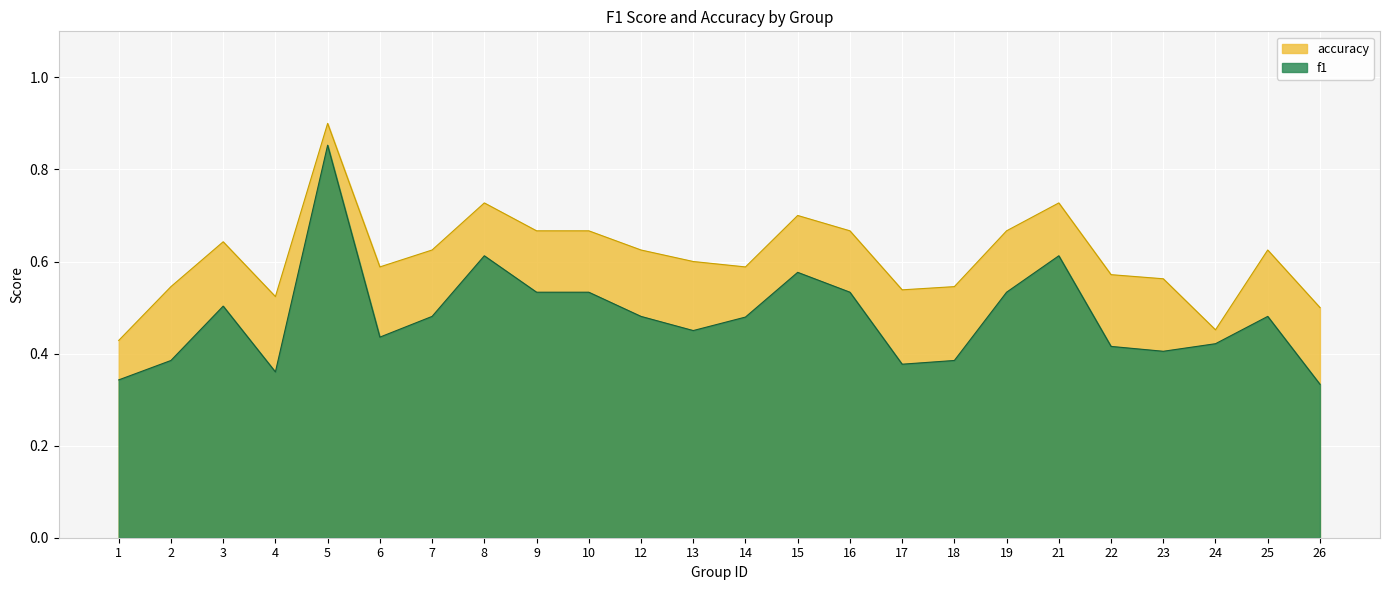

Rank the series by their average value, from highest to lowest.

accuracy, f1